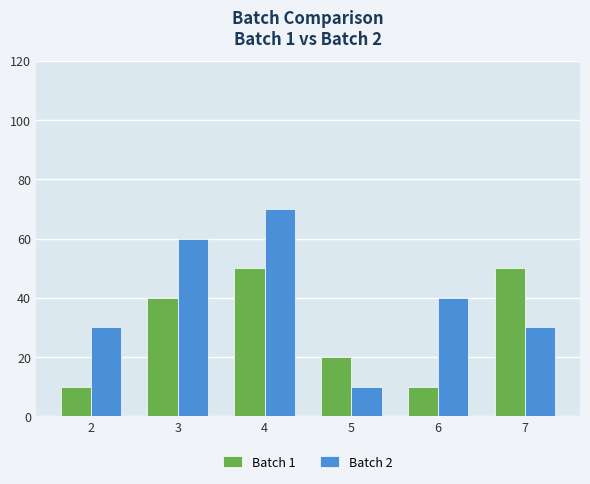

Reading left to right, what are all the values shown in this chart?

Batch 1: 10	40	50	20	10	50
Batch 2: 30	60	70	10	40	30